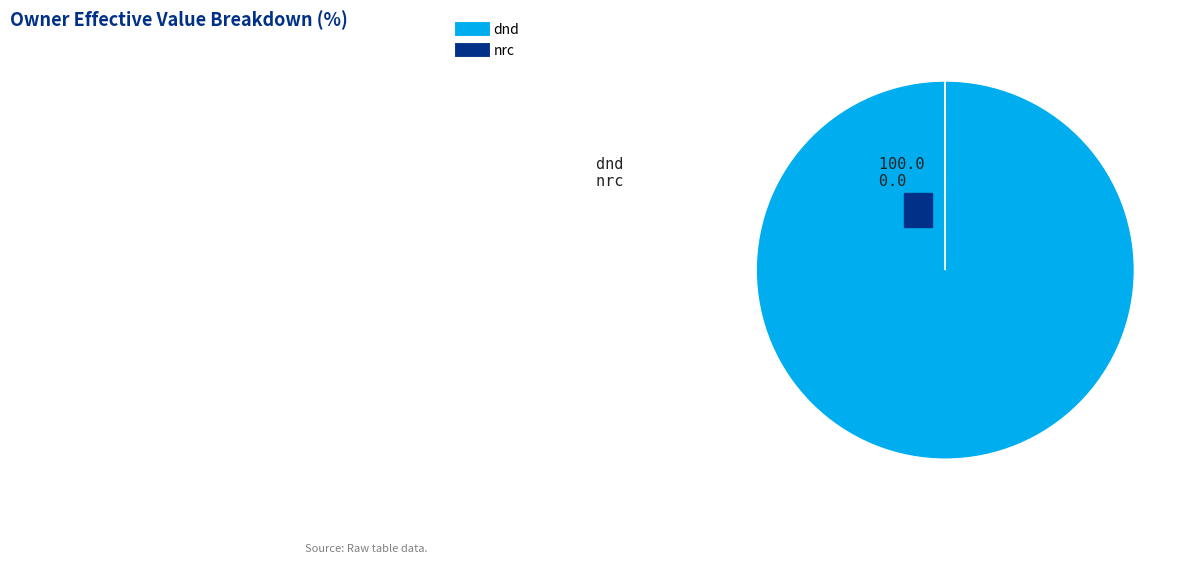

Is there a majority slice in this chart?

Yes